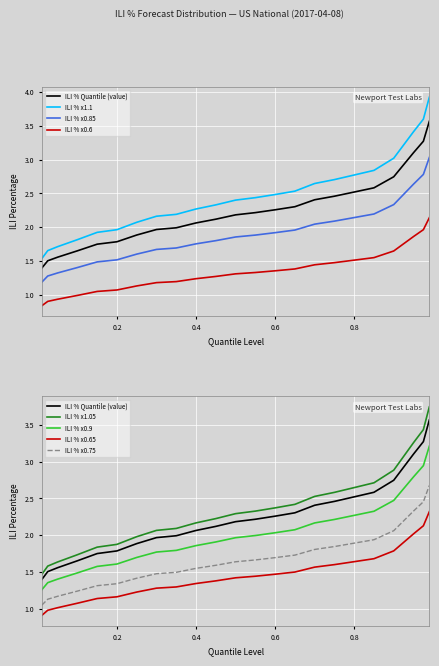

True or false: Quantile Level and Horizon intersect in this chart.

False